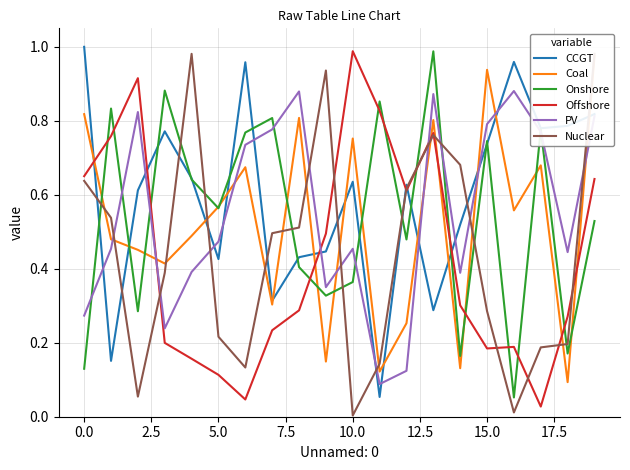

The value of PV at 0.0 is 0.4. True or false?

False